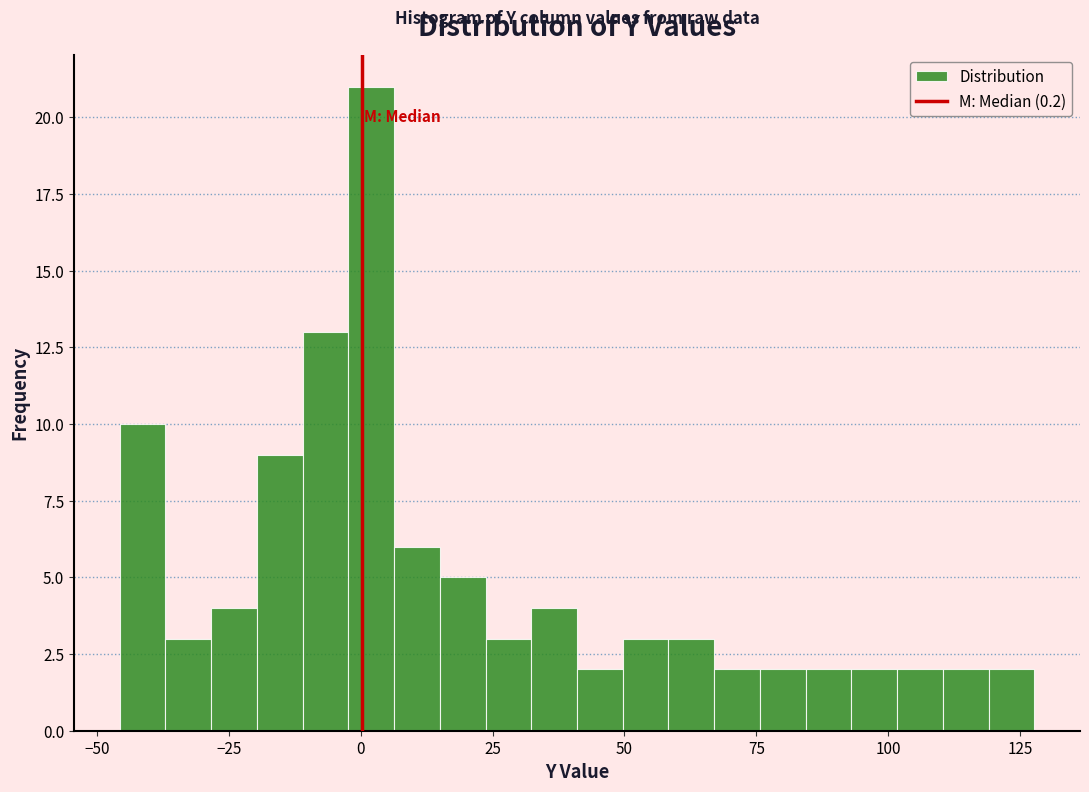

Read against the x-axis, roughly where is the centre of the tallest bar?

0